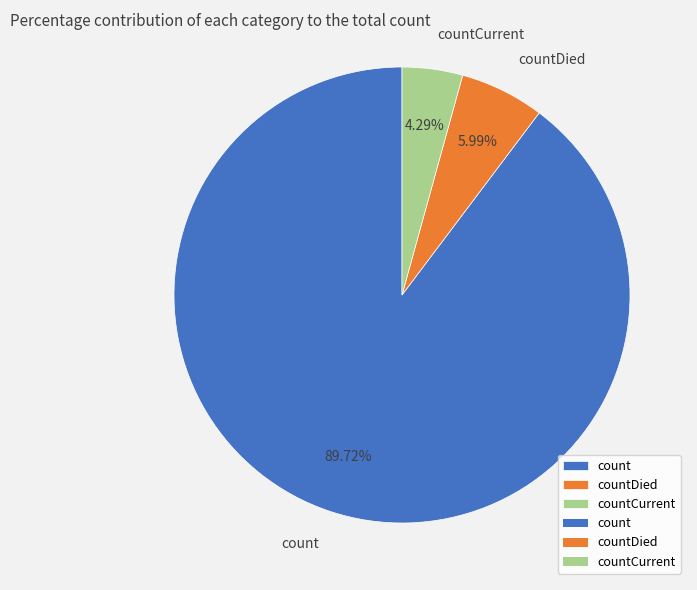

Rank the categories by value from lowest to highest.

countCurrent, countDied, count